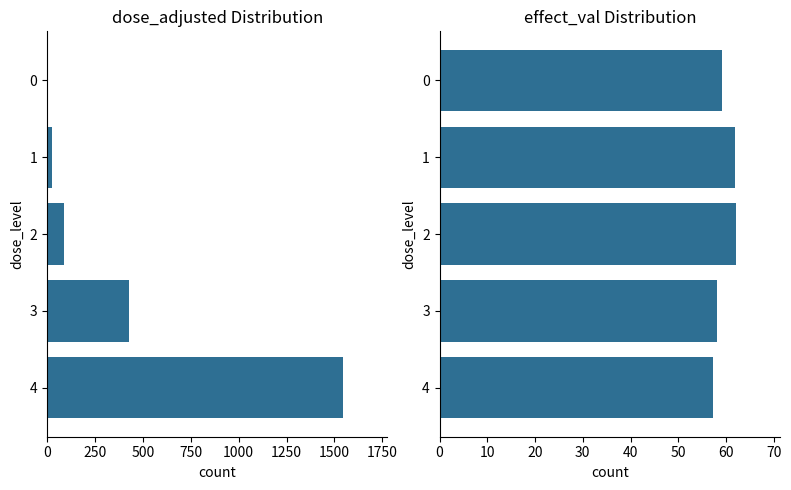

The value of effect_val at 4 is 30.9. True or false?

False